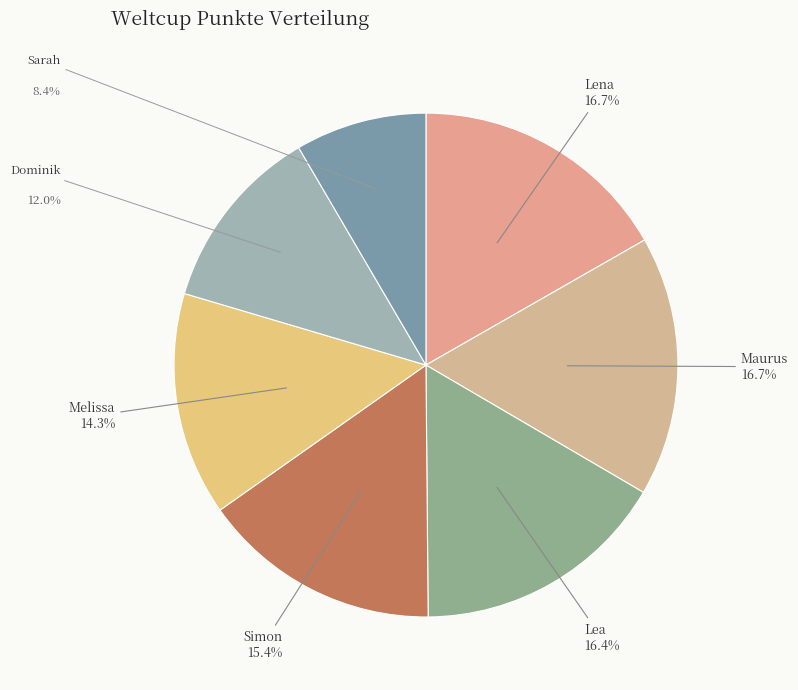

Count the number of slices in the pie.

7